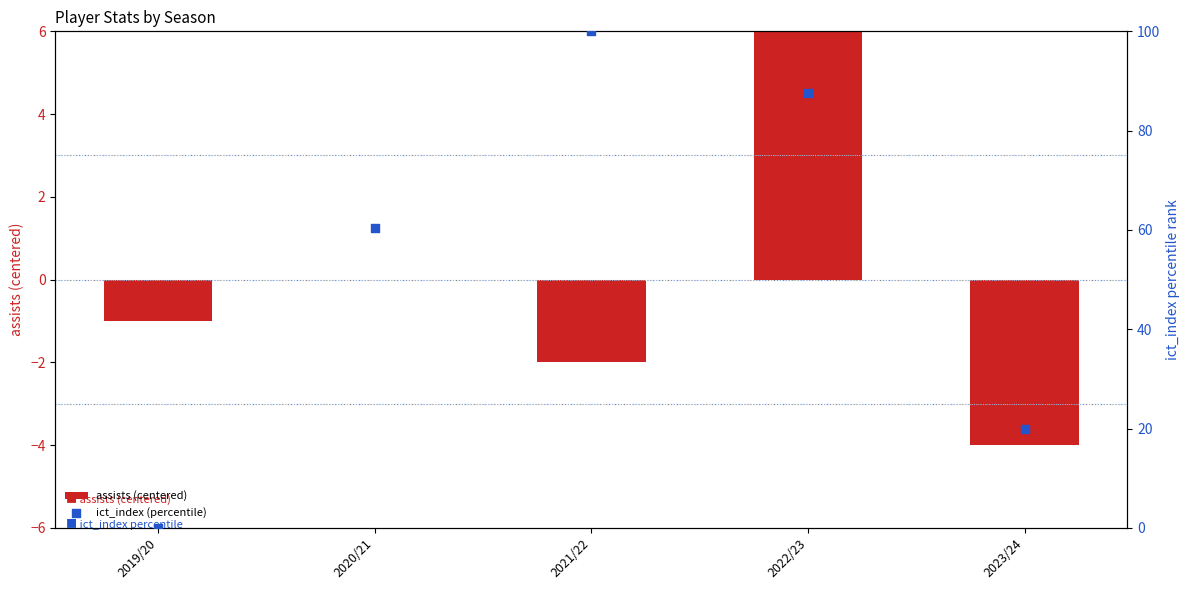

At which category is the sum across all series the highest?

2021/22